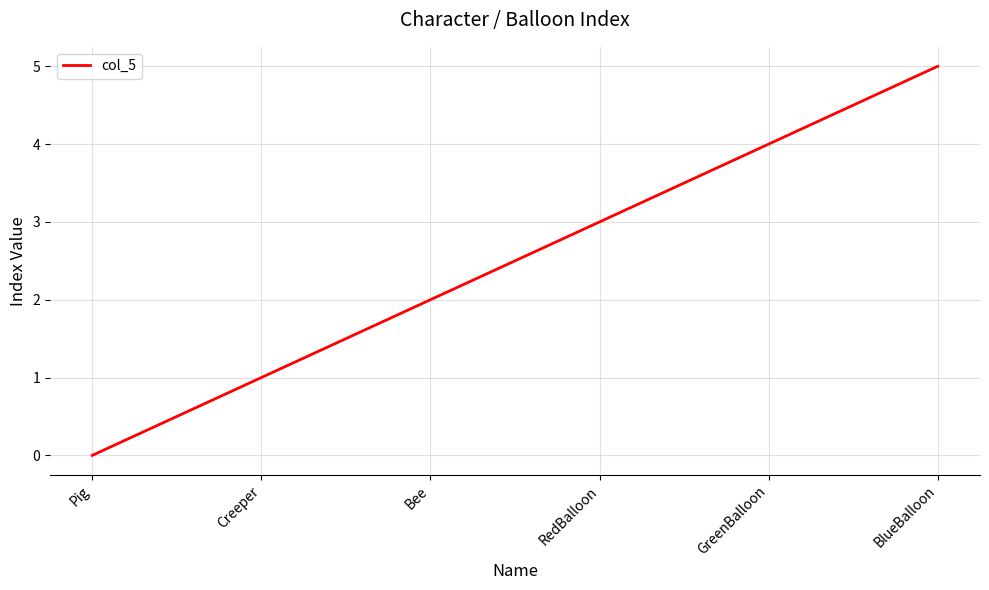

Reading left to right, extract all data points from this chart.

0	1	2	3	4	5